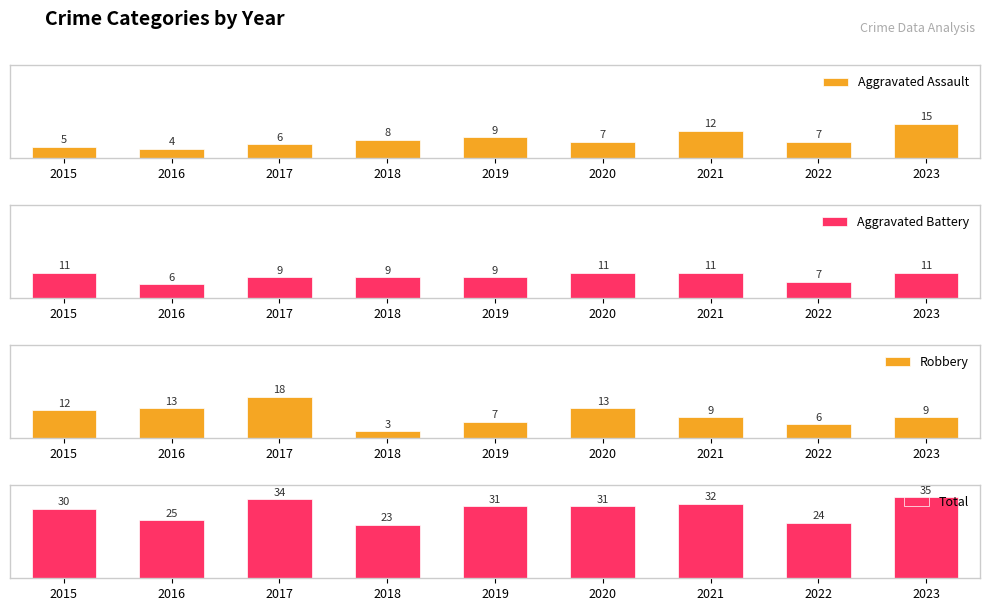

How many bars are there in total?

36